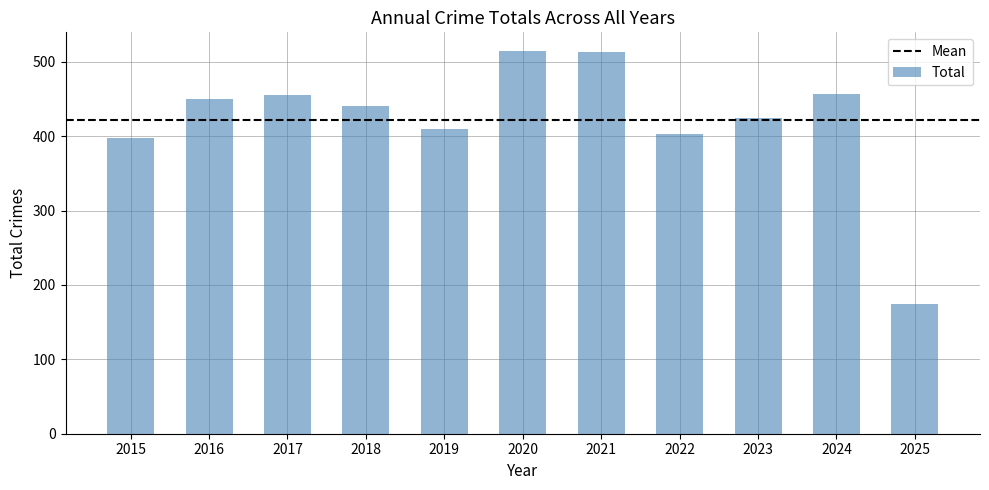

At which category does the chart reach its minimum across all series?

2025